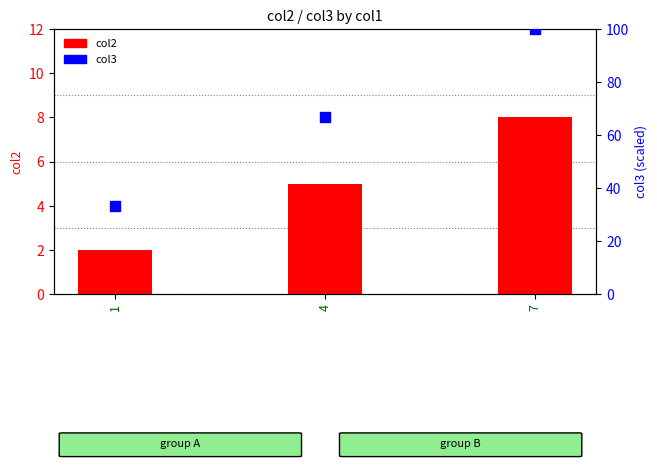

At how many categories does at least one series exceed 23?

3